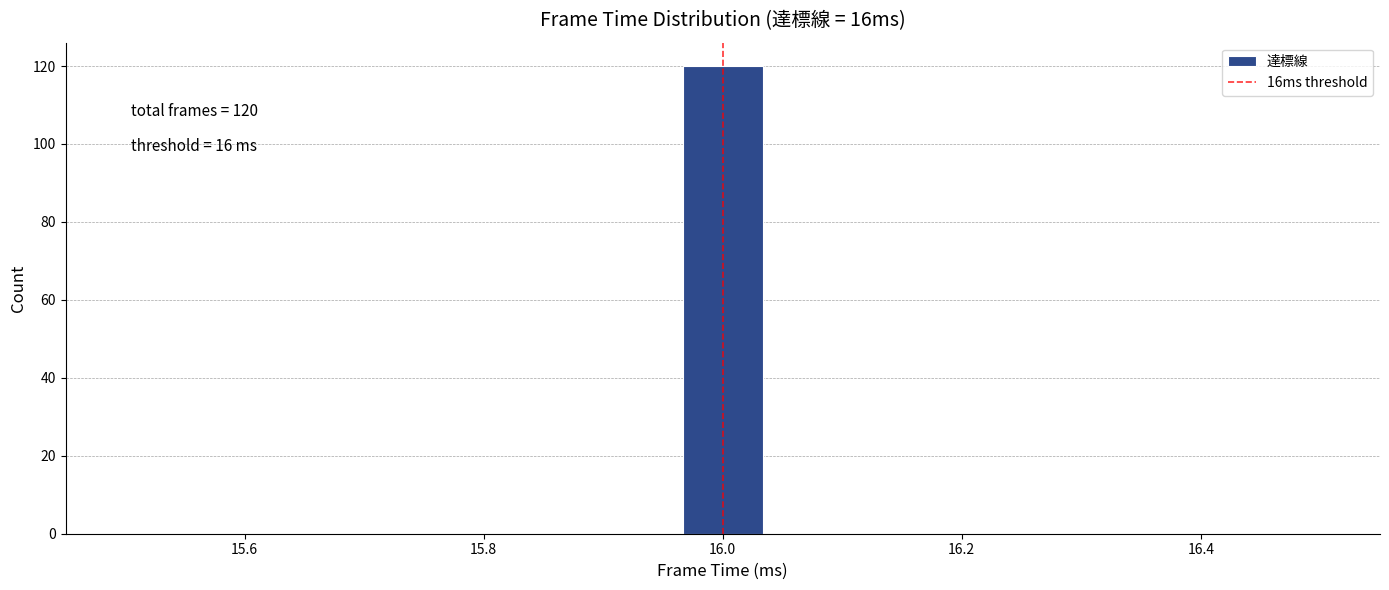

Read against the x-axis, roughly where is the centre of the tallest bar?

16.00